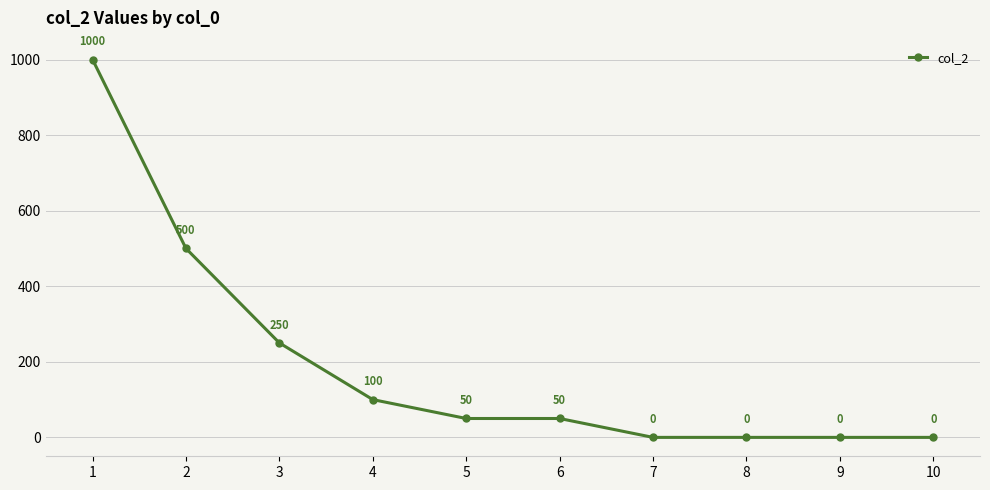

Where is the data nearest to the value 500?

2